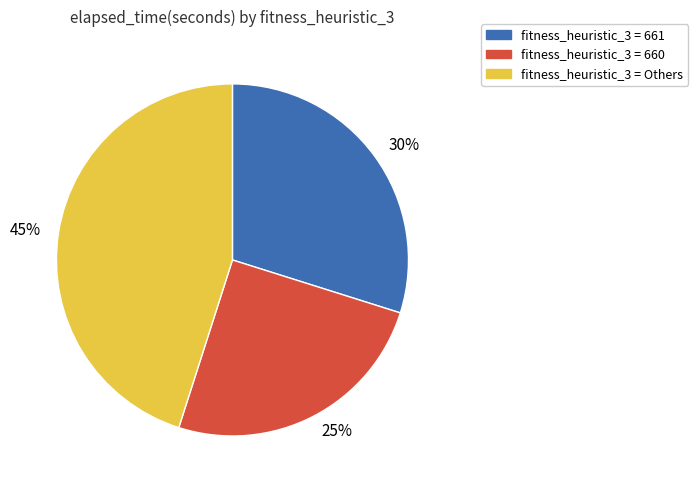

Count the number of slices in the pie.

3